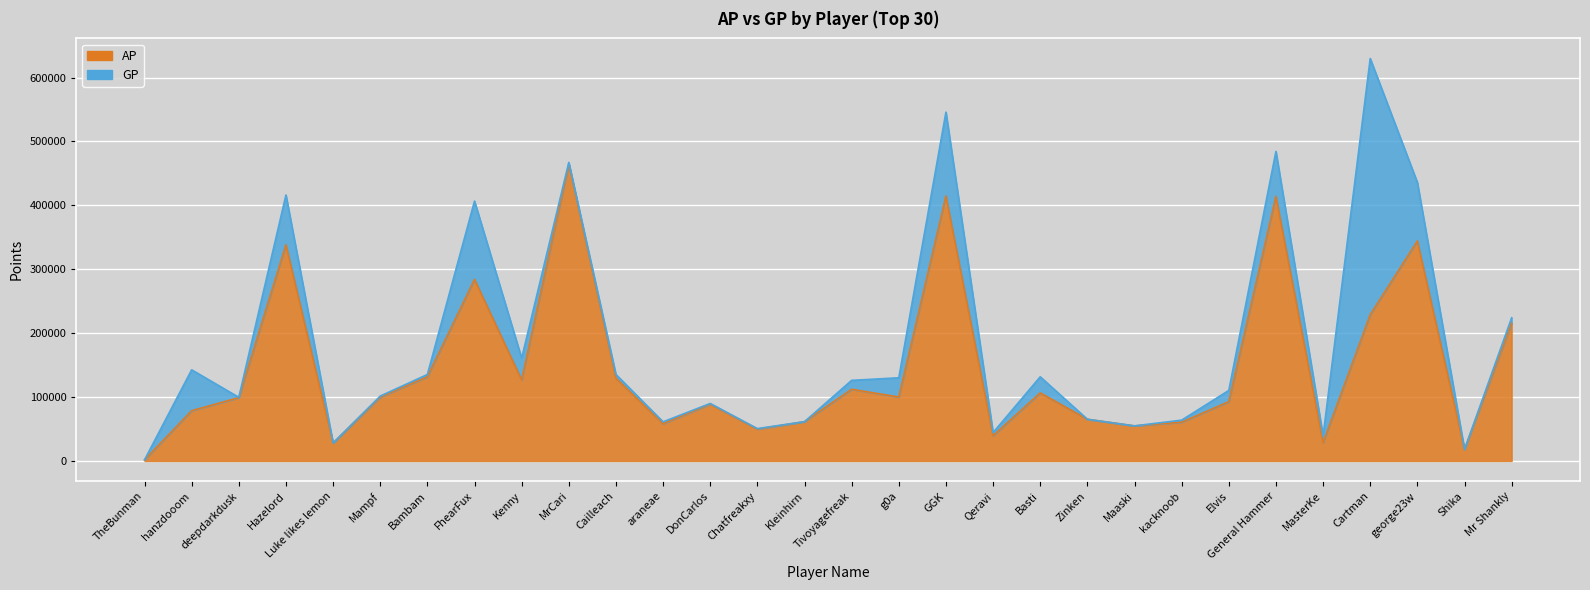

What is the total value across all series at GGK?

960562